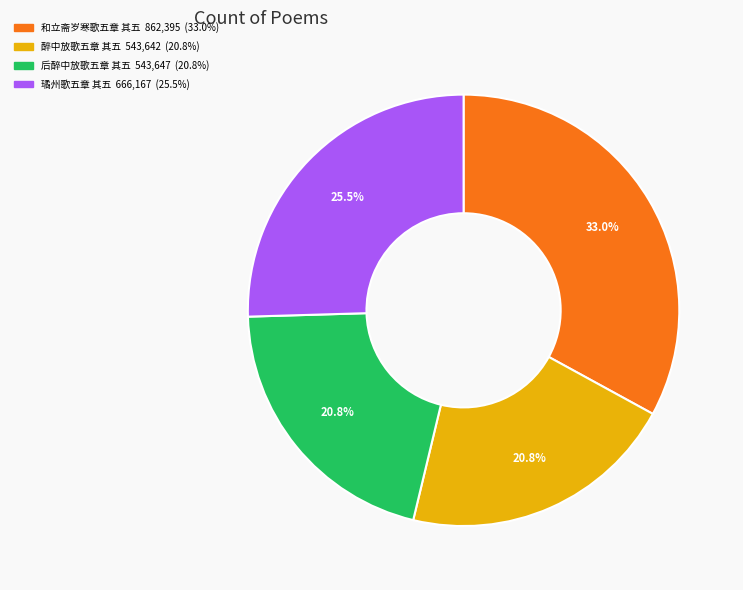

Does 醉中放歌五章 其五 account for over 50% of the chart?

No